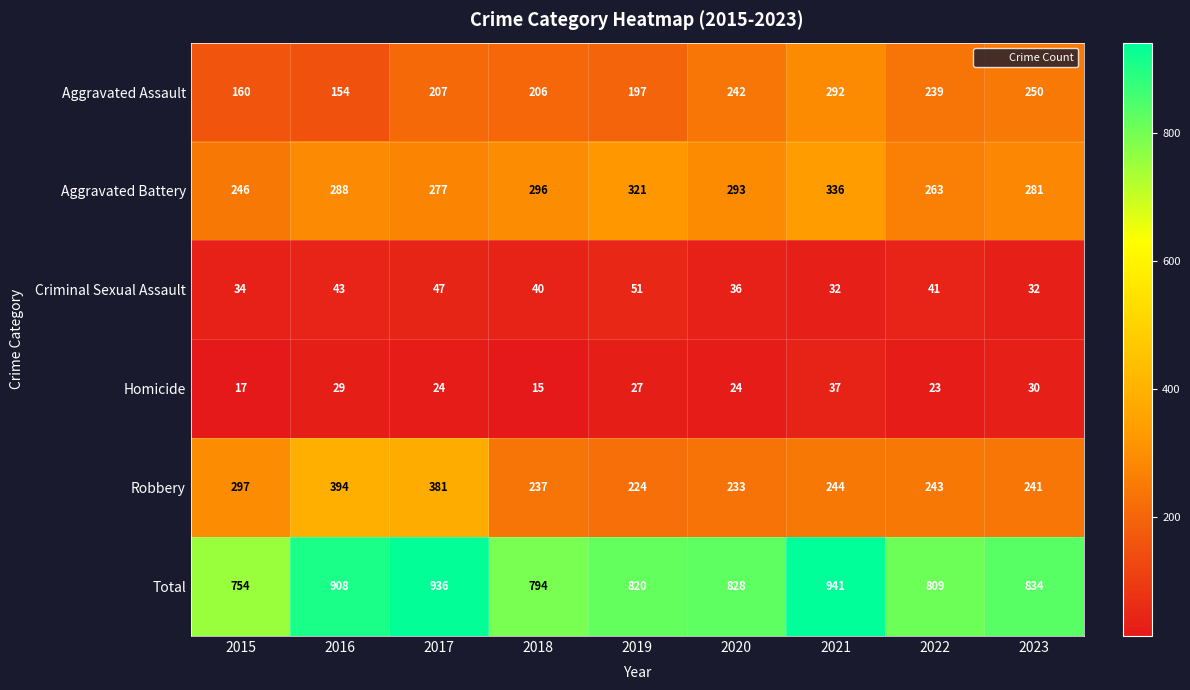

Which series has the widest spread of values?

Total